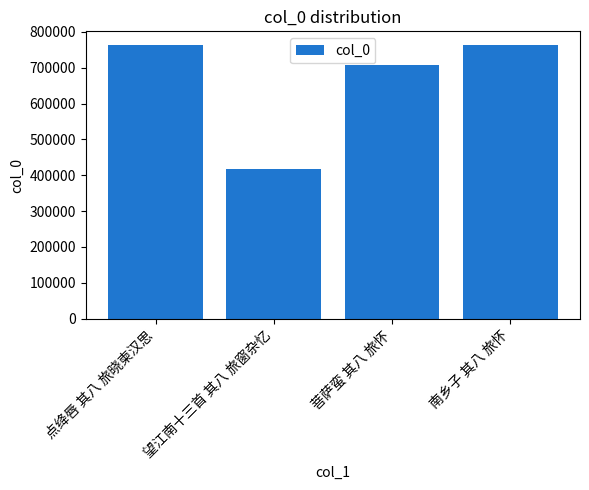

What is the label of the 1st bar from the left?

点绛唇 其八 旅晓柬汉思